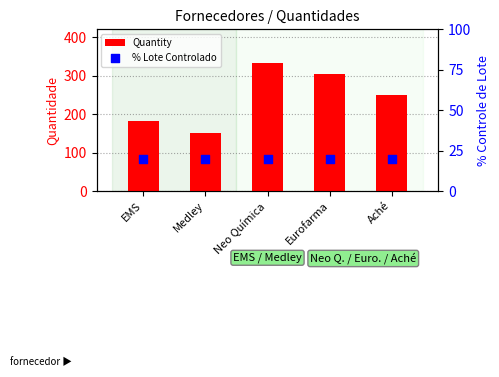

What is the total value across all series at EMS?

202